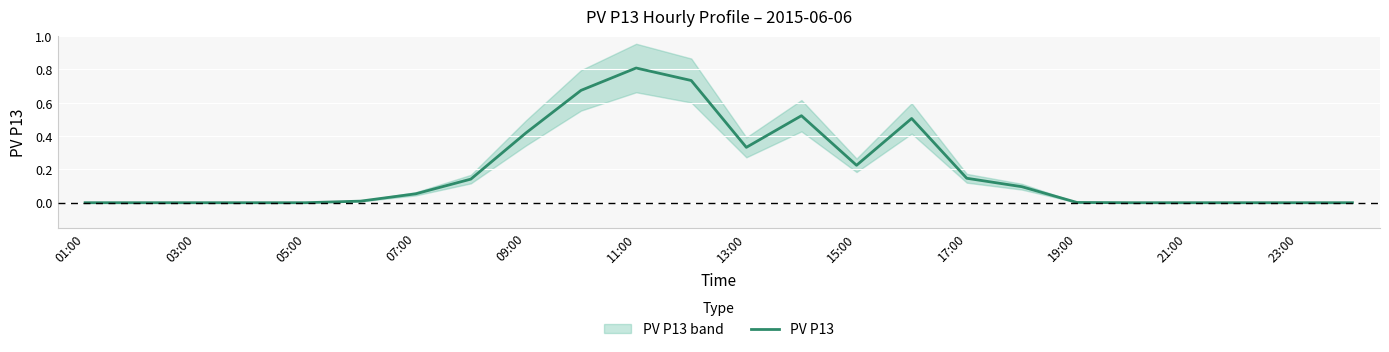

The PV P13 series shows -0.5 at 05:00. True or false?

False